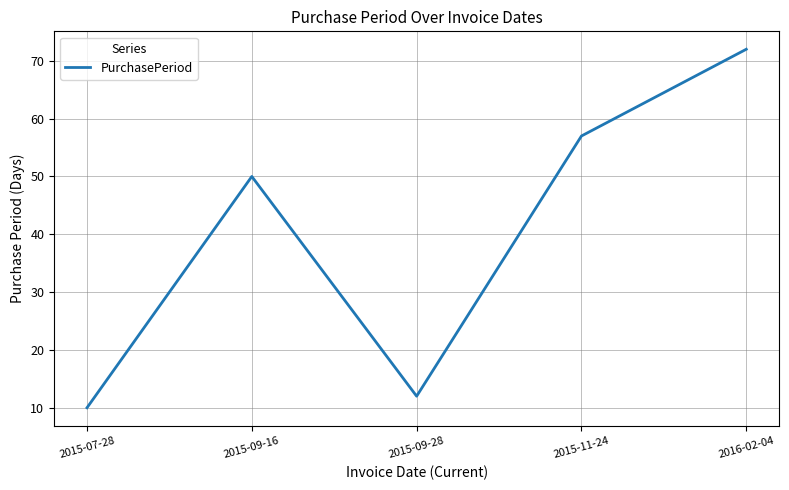

At which category does the data reach its first local peak?

2015-09-16